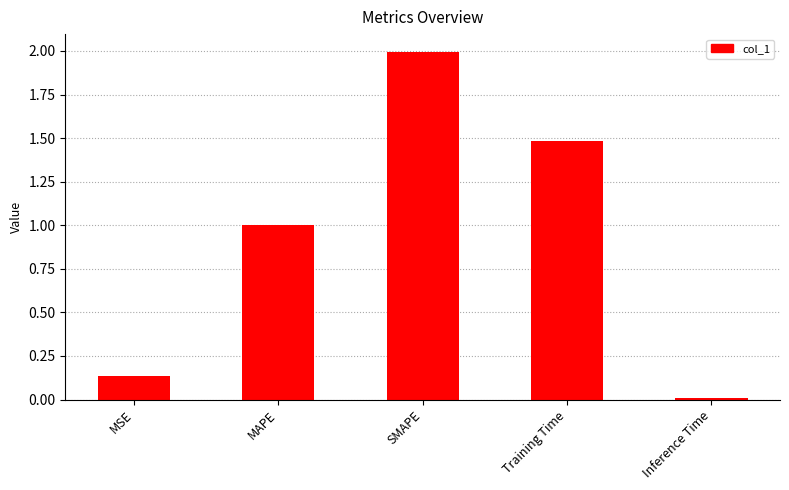

The value at MSE is 0.2. True or false?

False